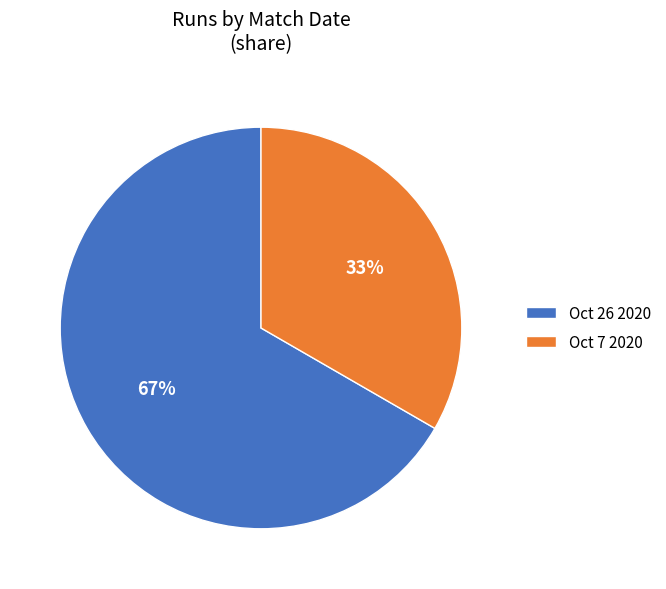

What percentage is the Oct 7 2020 slice, to the nearest percent?

33%